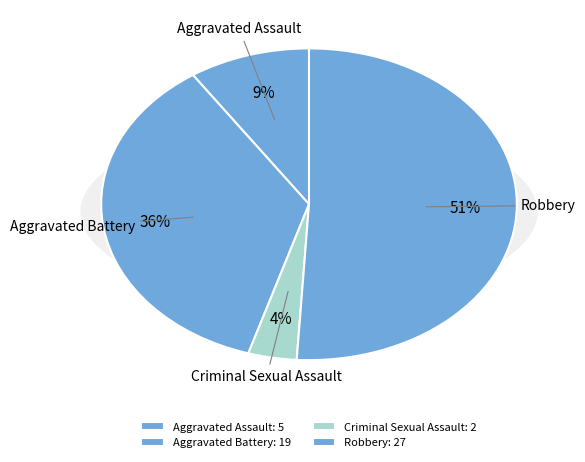

Which slice is the smallest?

Criminal Sexual Assault